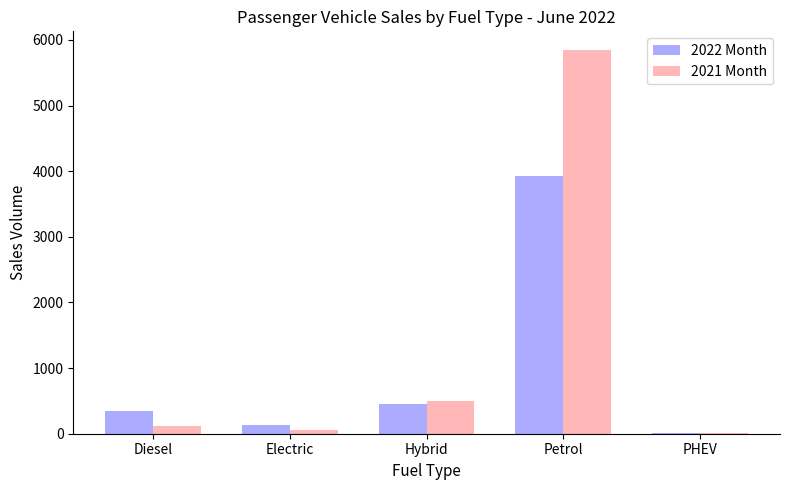

How many series are shown in this chart?

2